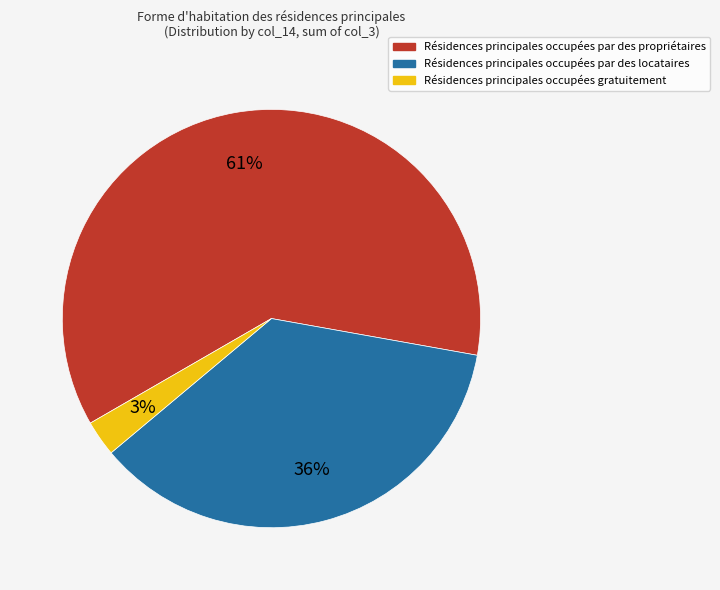

Is there a majority slice in this chart?

Yes